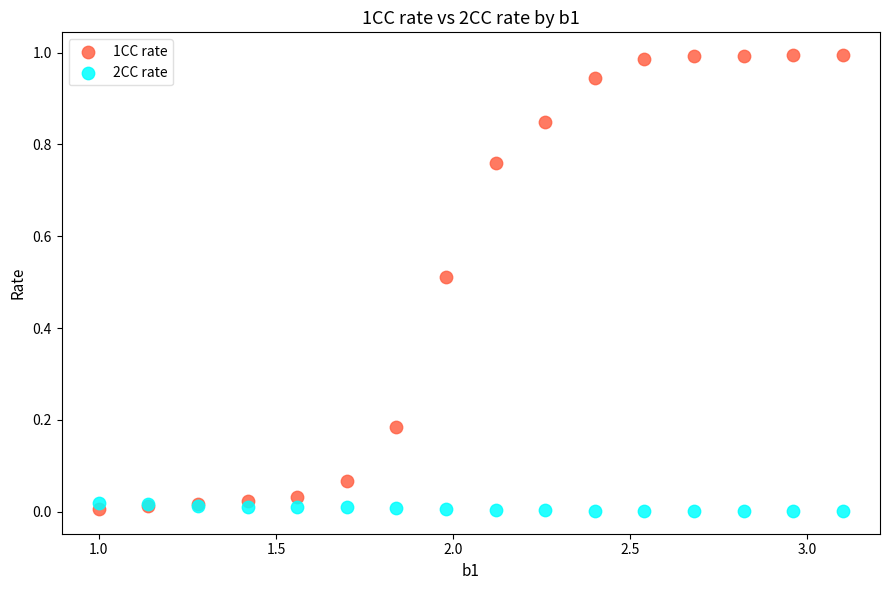

Which series contains the highest Y value?

1CC rate